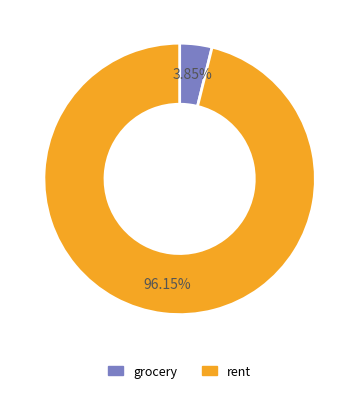

To the nearest percent, what percentage of the pie is rent?

96%